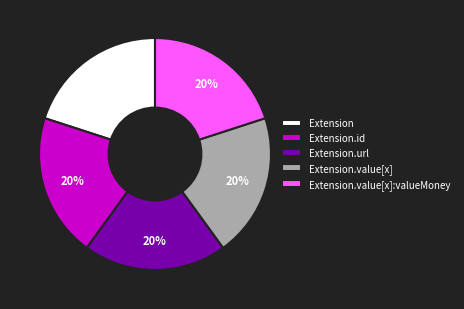

Approximately how many times larger is the value at Extension.value[x] compared to Extension.url?

1.0